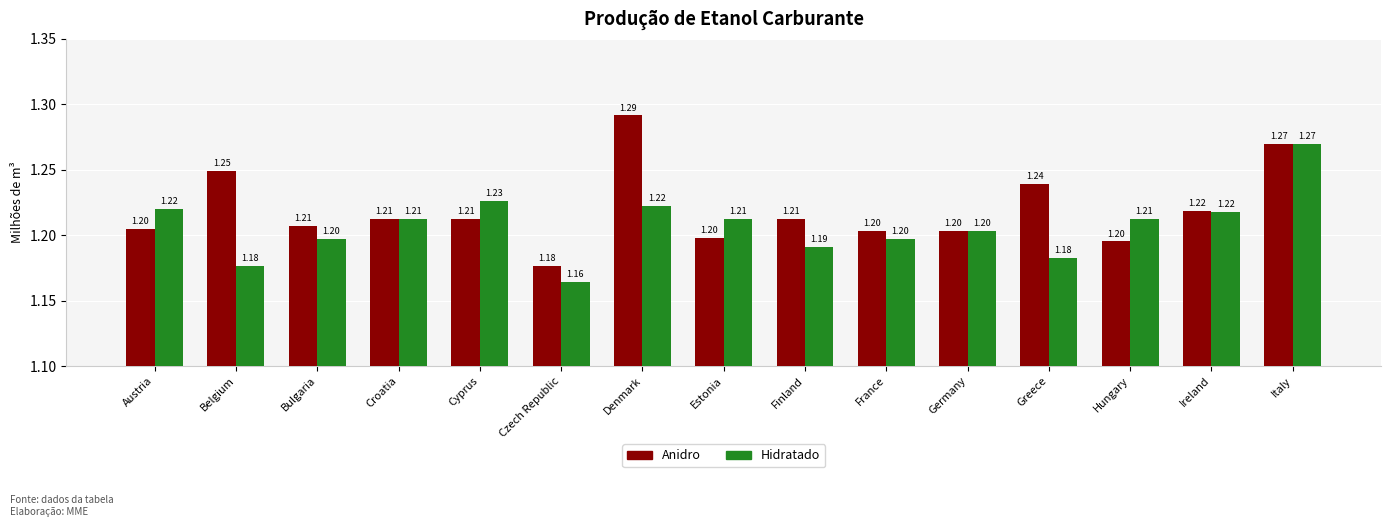

What is the sum of all Hidratado values?

18.1